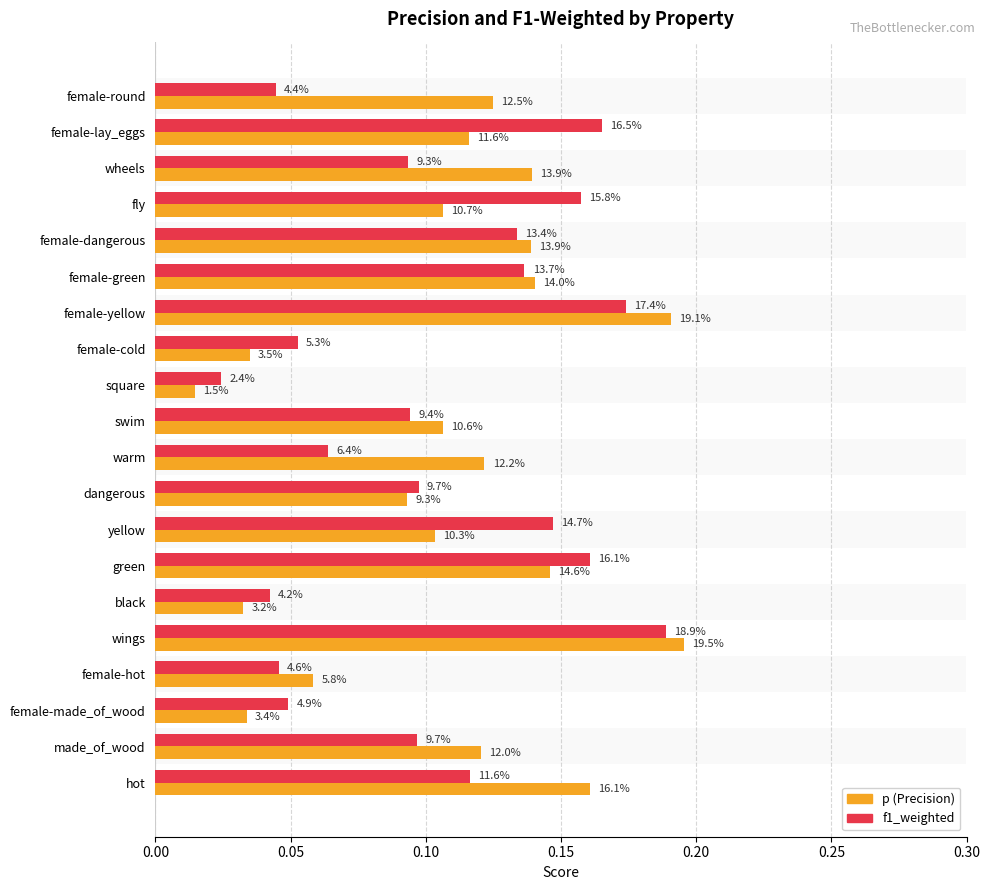

At how many categories does at least one series exceed 0?

20